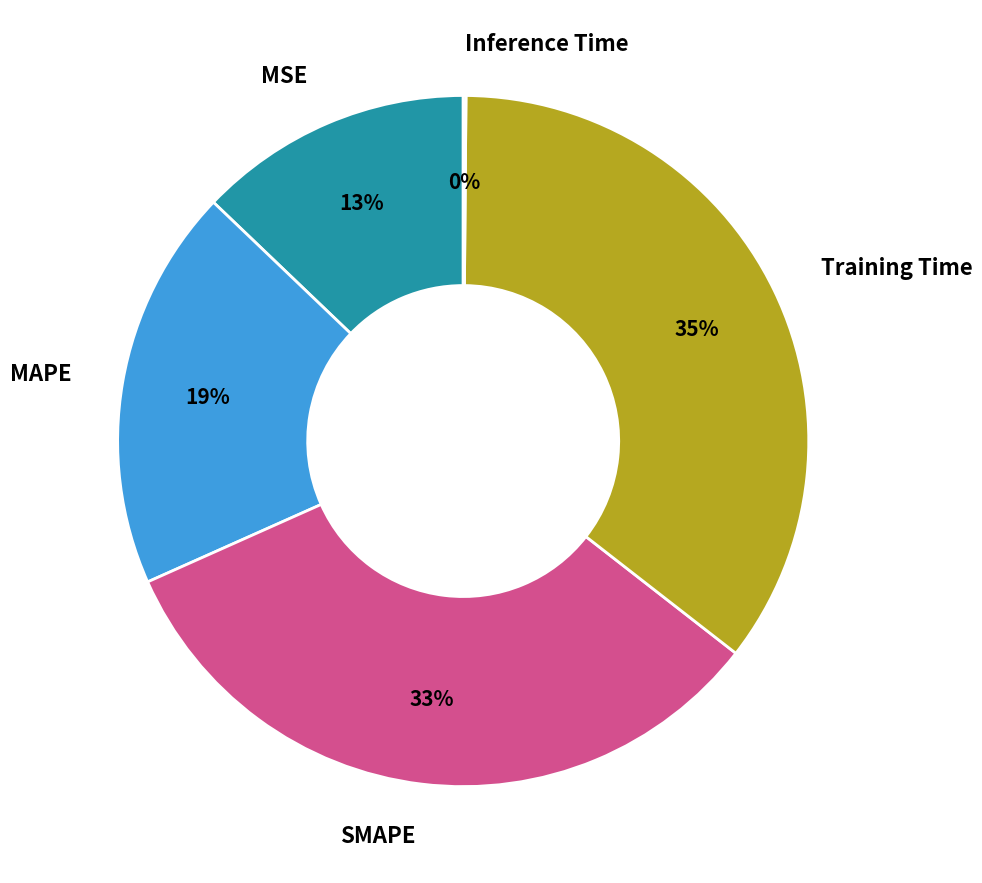

Combined, do SMAPE and MSE account for over 50%?

No